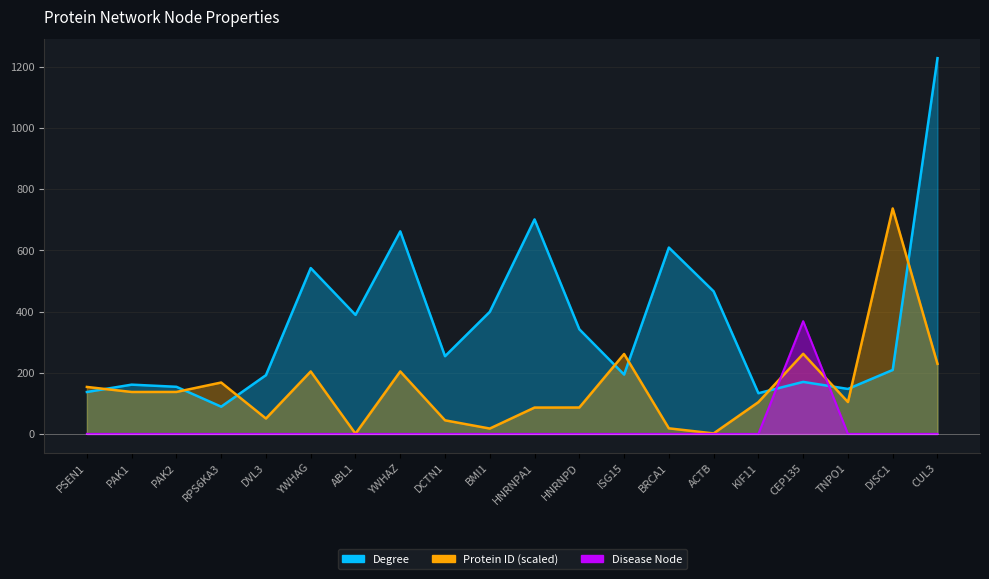

What is the label of the 12th point from the right?

DCTN1